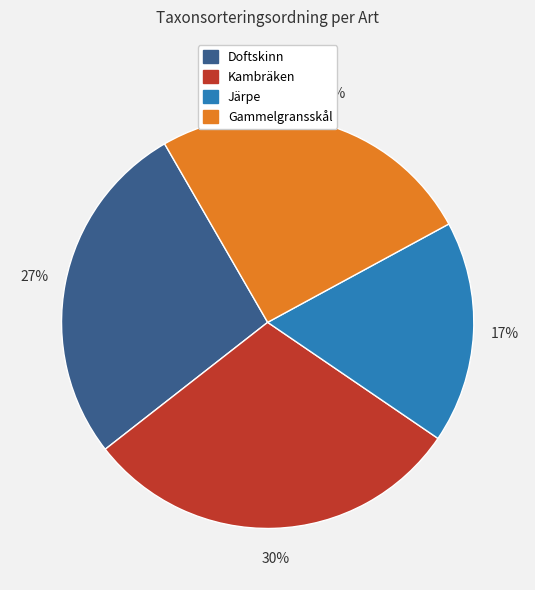

Is there any slice that represents more than half of the pie?

No